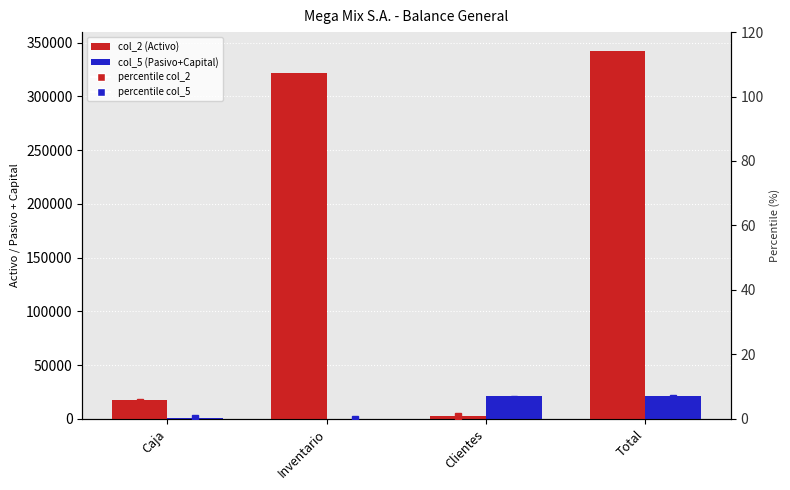

What is the sum of all col_5 percentile values?

12.6